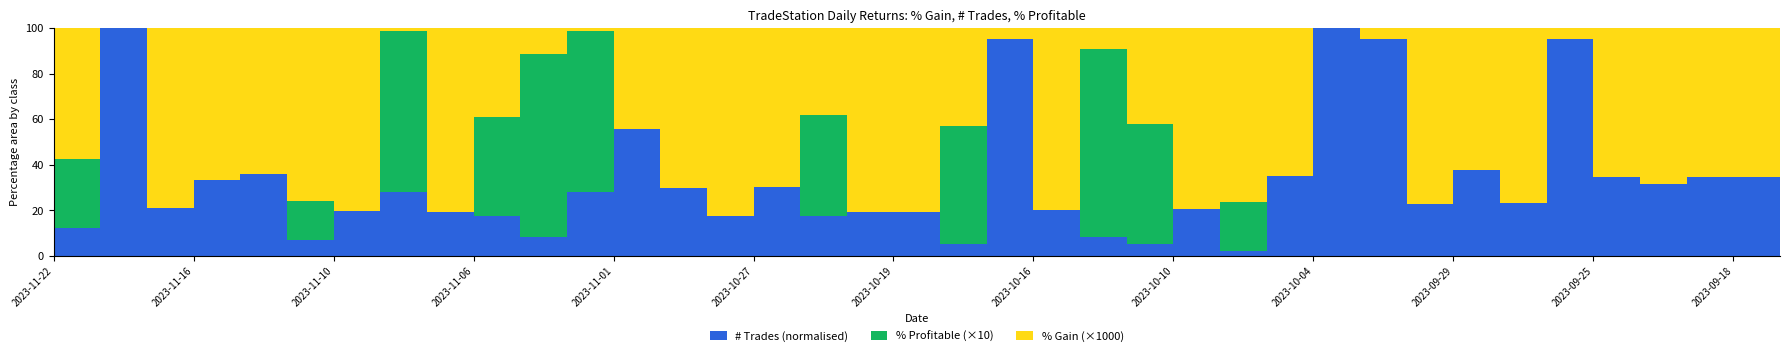

What is the spread (max minus min) of values at 2023-10-11?

1.0